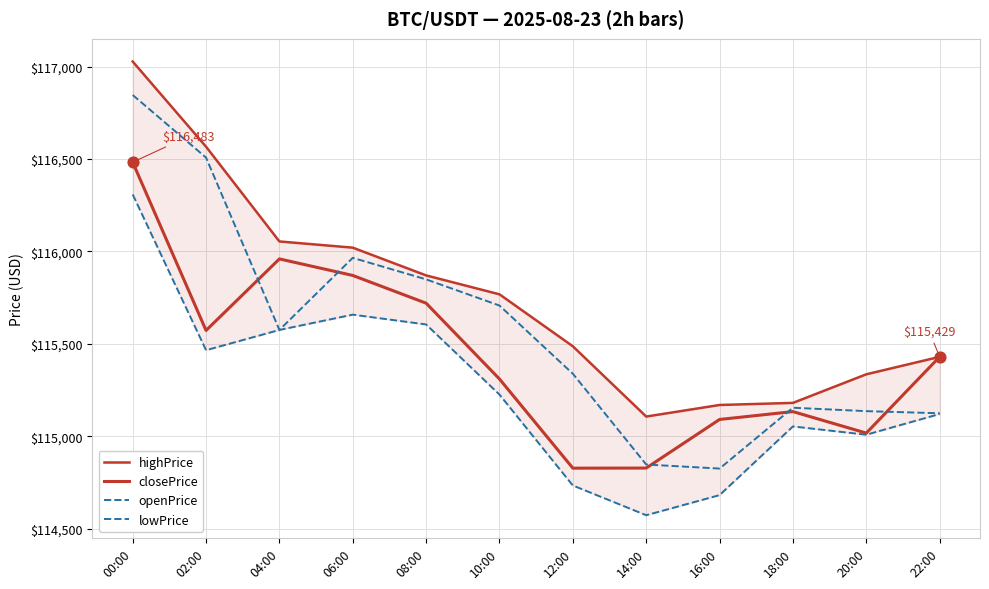

What is the total value across all series at 18:00?

460519.8